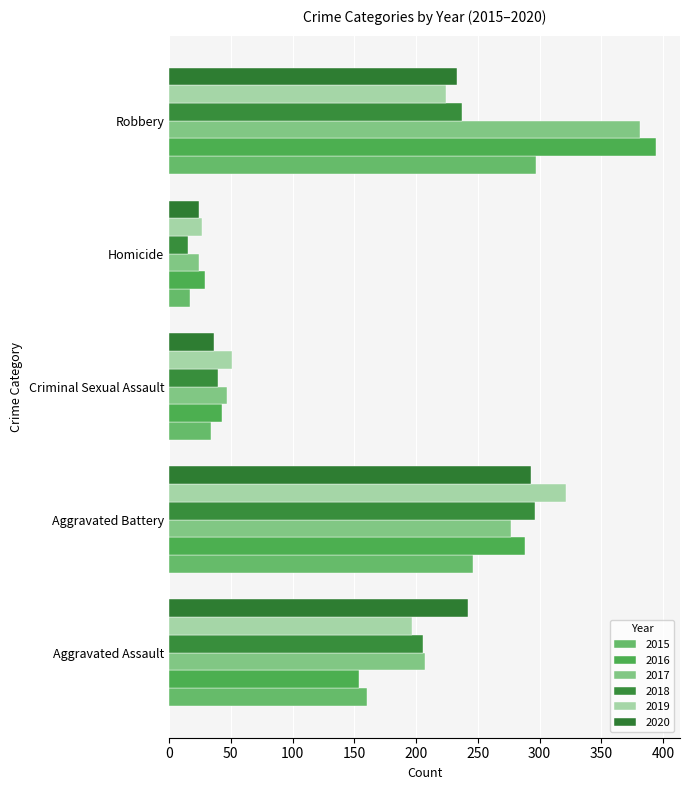

How many data points in 2020 are less than 233?

2